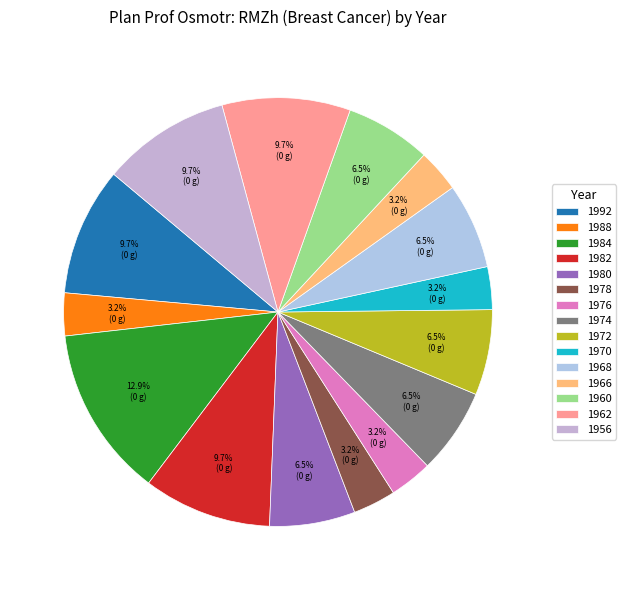

Rank the categories by value from lowest to highest.

1988, 1978, 1976, 1970, 1966, 1980, 1974, 1972, 1968, 1960, 1992, 1982, 1962, 1956, 1984